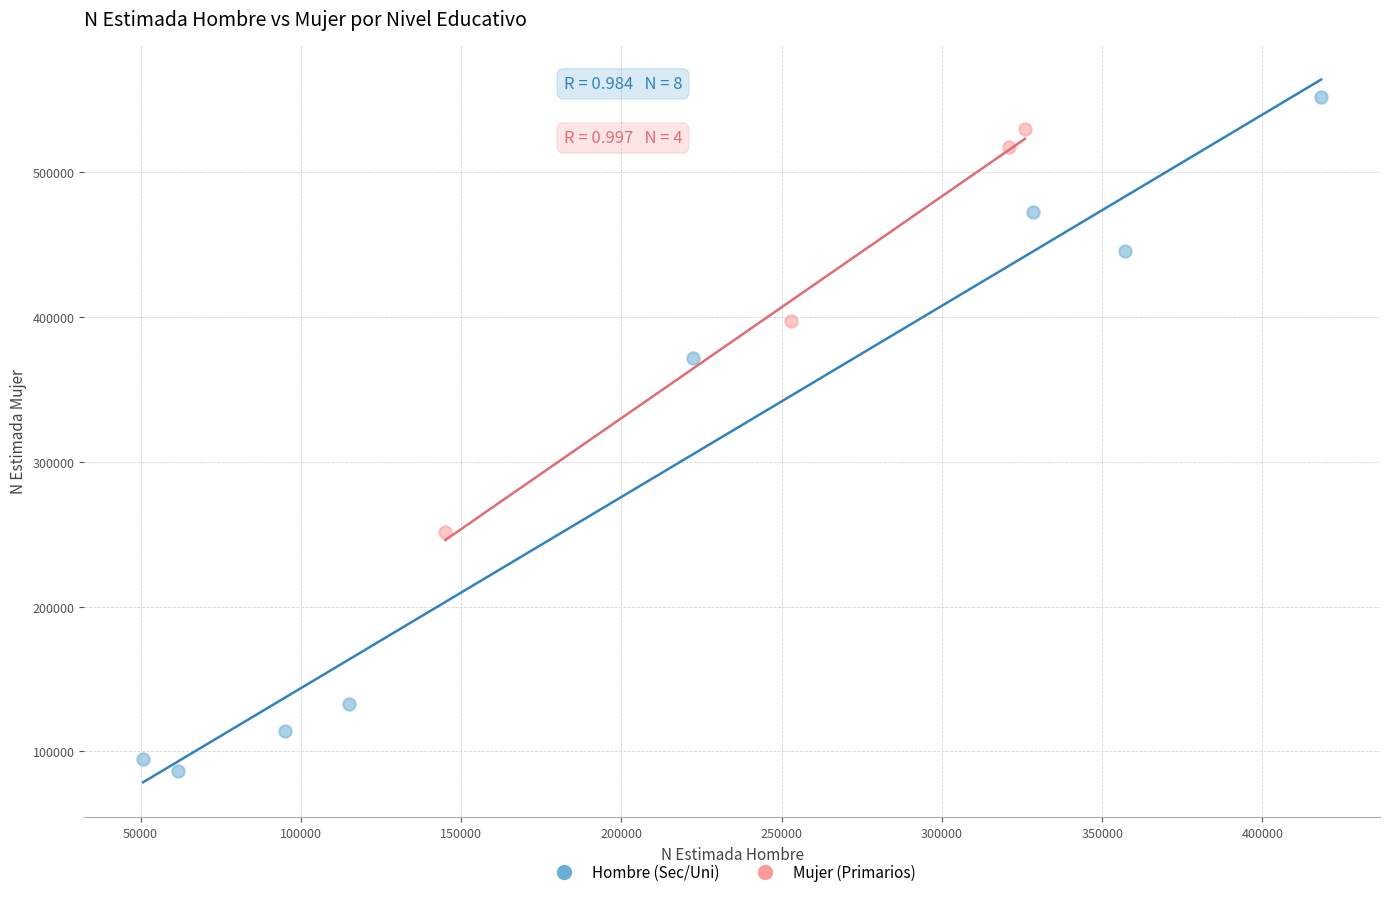

Which series contains the highest Y value?

Hombre (Sec/Uni)